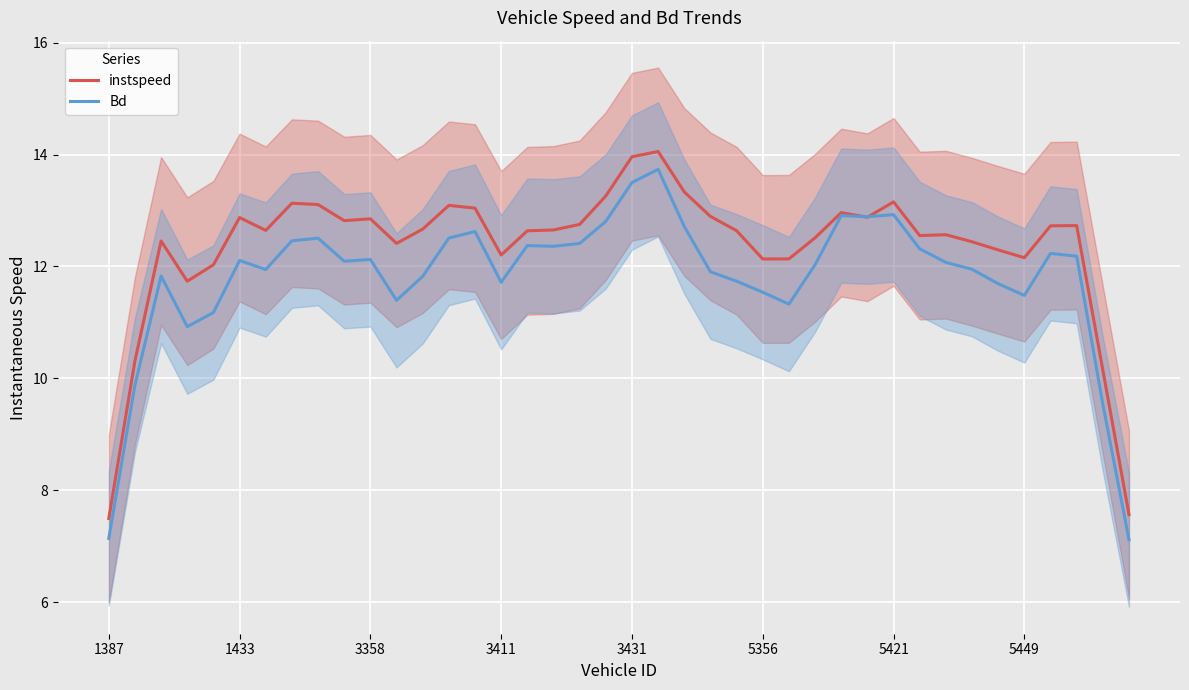

Where does the Bd series first go above 12?

1433